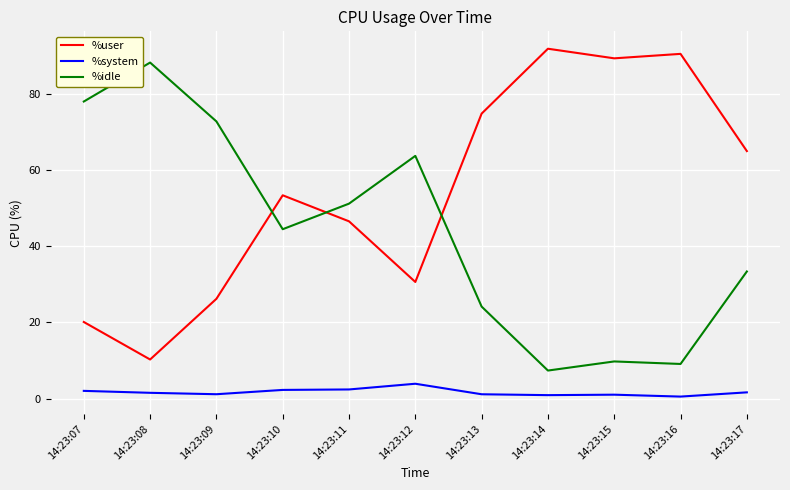

How many values in the %idle series exceed 44?

6